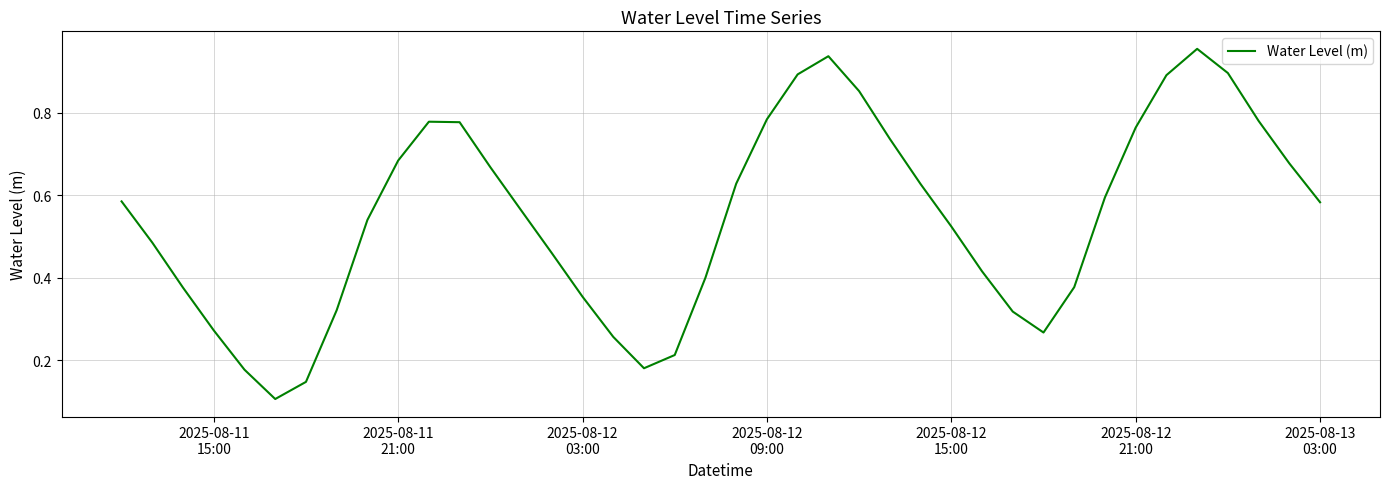

What is the minimum value shown in the chart?

0.1